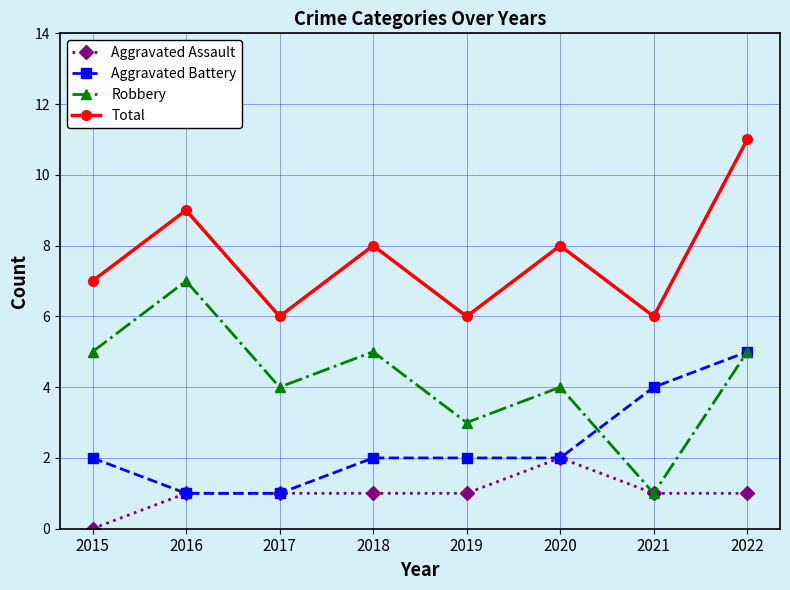

Reading right to left, list all the values displayed in this chart.

Aggravated Assault: 2022=1	2021=1	2020=2	2019=1	2018=1	2017=1	2016=1	2015=0
Aggravated Battery: 2022=5	2021=4	2020=2	2019=2	2018=2	2017=1	2016=1	2015=2
Robbery: 2022=5	2021=1	2020=4	2019=3	2018=5	2017=4	2016=7	2015=5
Total: 2022=11	2021=6	2020=8	2019=6	2018=8	2017=6	2016=9	2015=7